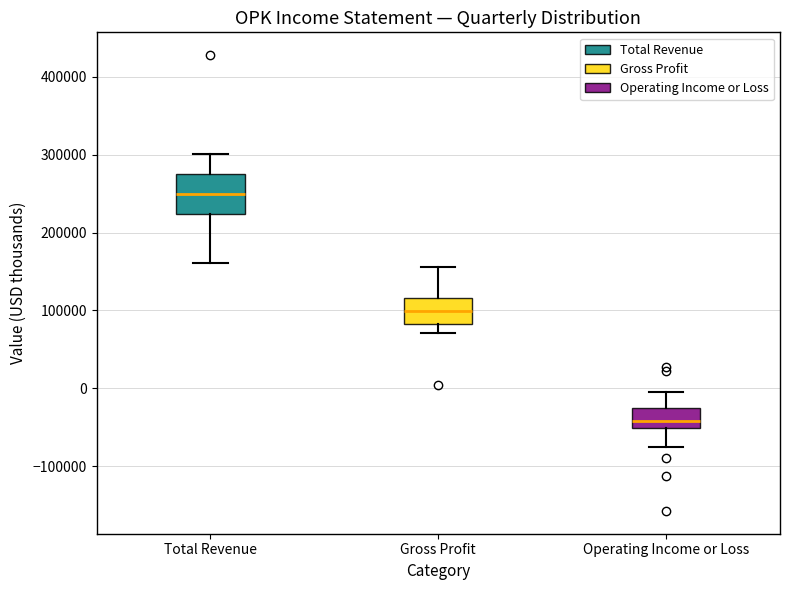

Reading left to right, read every box against the y-axis: the position of its median line, the range the box covers, and the ends of its whiskers. The values are not printed on the chart, so give them approximately, as read against the axis.

Total Revenue: median 250000, box 220000 to 280000, whiskers 160000 to 300000
Gross Profit: median 100000, box 80000 to 120000, whiskers 70000 to 160000
Operating Income or Loss: median -40000, box -50000 to -30000, whiskers -80000 to -10000